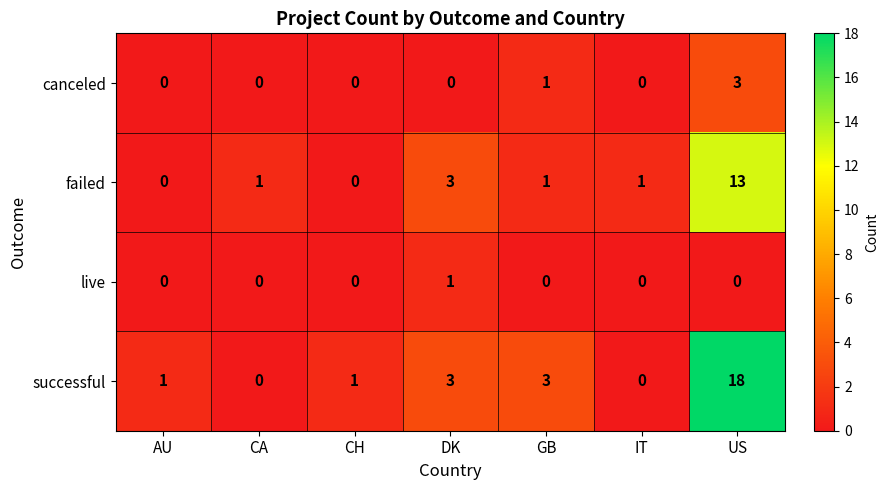

Rank the series by their maximum value, from lowest to highest.

live, canceled, failed, successful